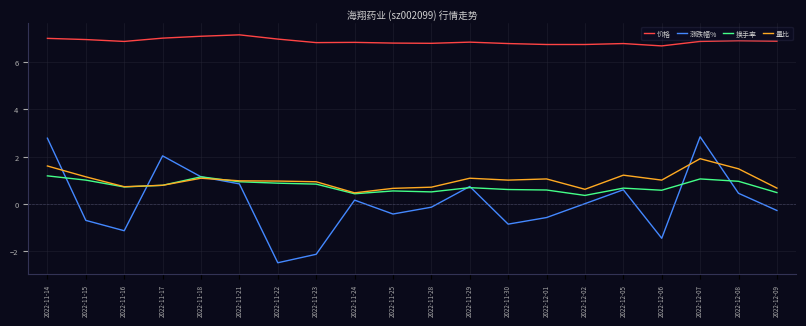

Which series has the largest total across all categories?

价格